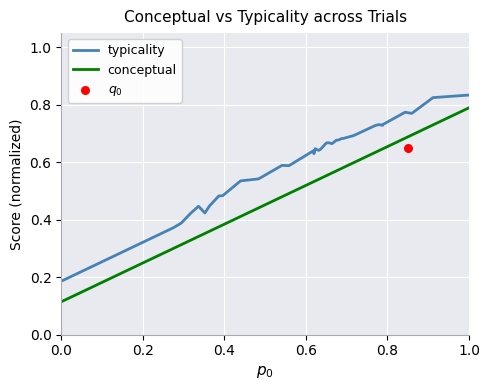

Which series has the largest total across all categories?

typicality